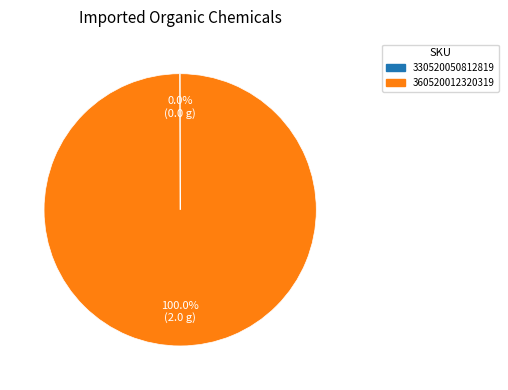

Is there any slice that represents more than half of the pie?

Yes